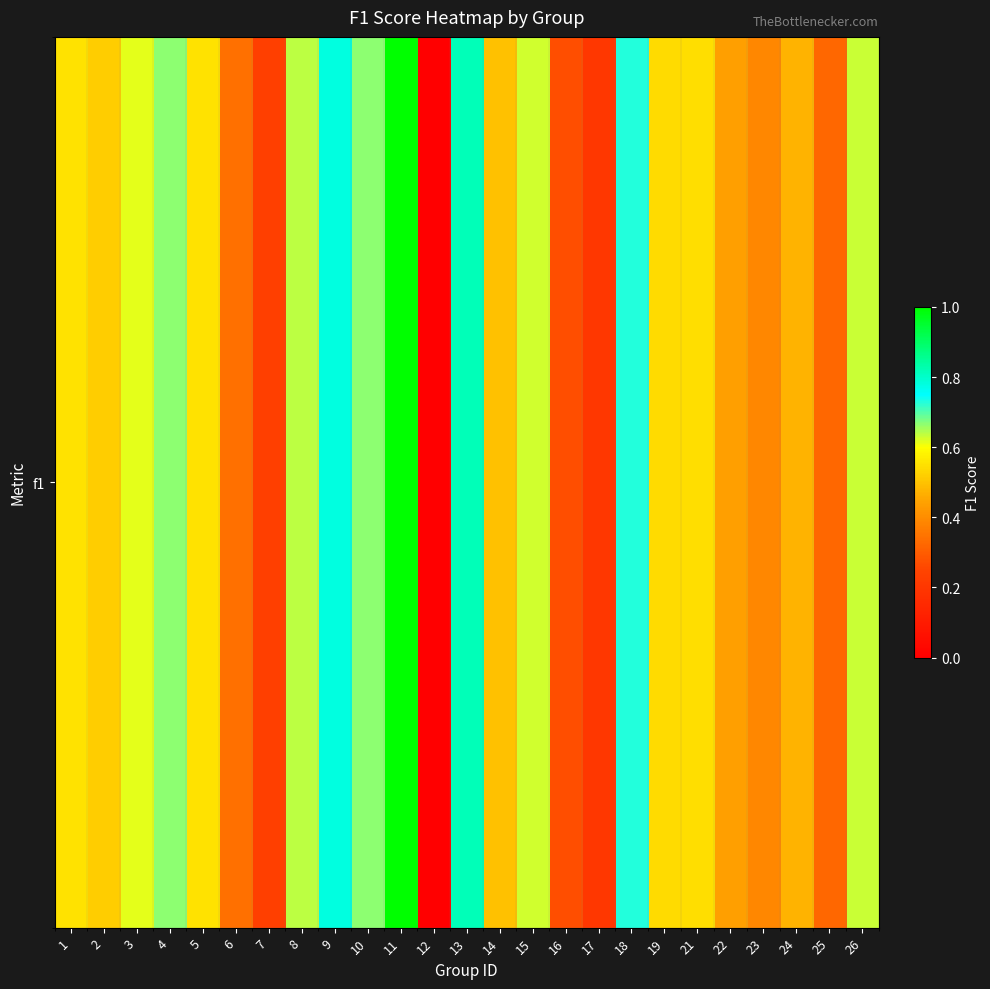

What is the greatest value displayed?

1.0